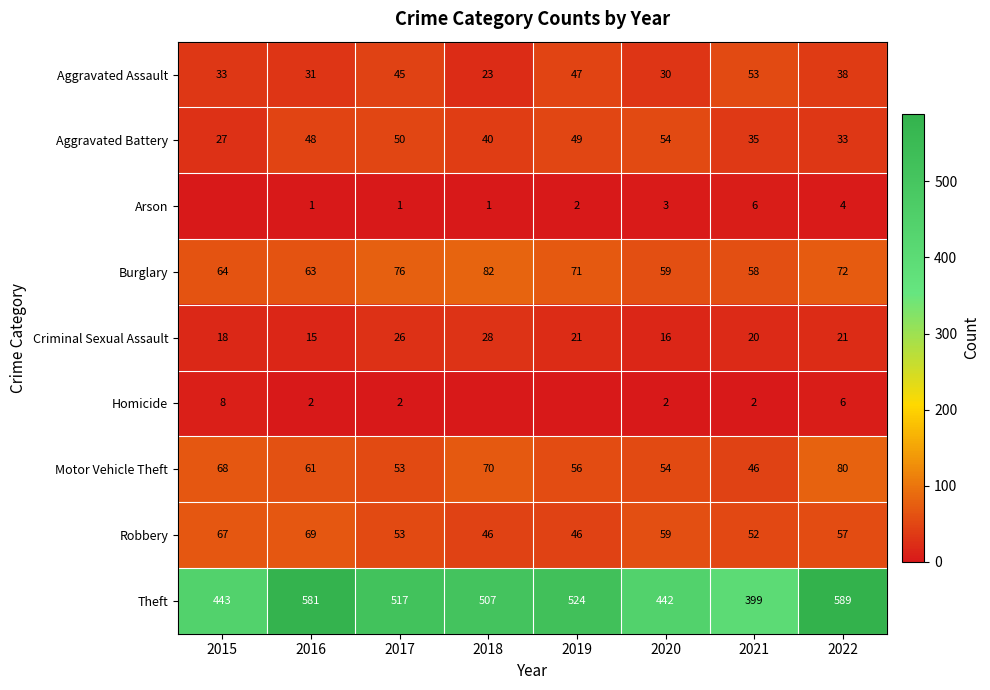

Rank the categories by Motor Vehicle Theft value from lowest to highest.

2021, 2017, 2020, 2019, 2016, 2015, 2018, 2022